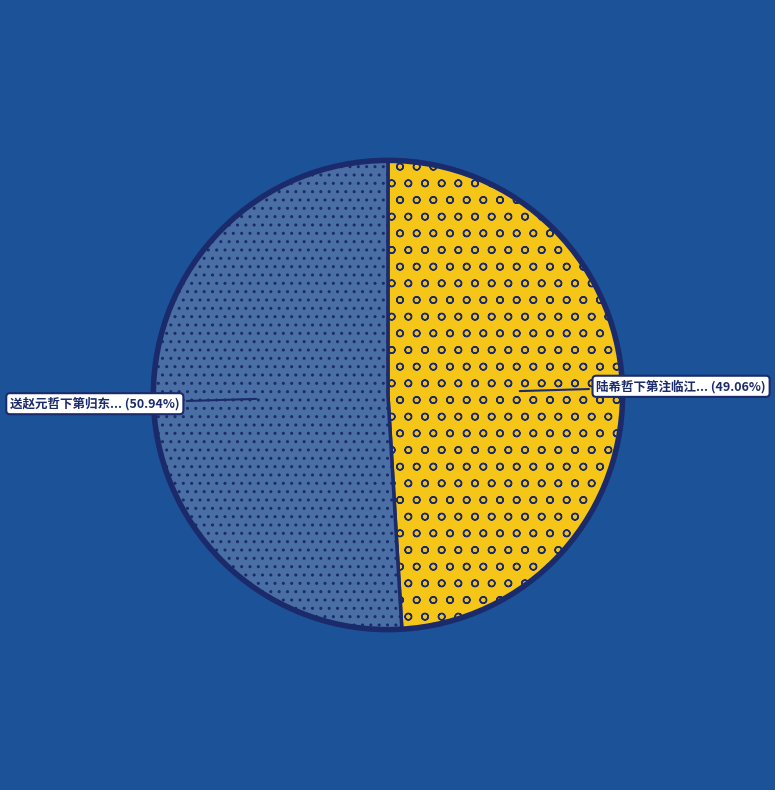

Does any single category account for the majority?

Yes